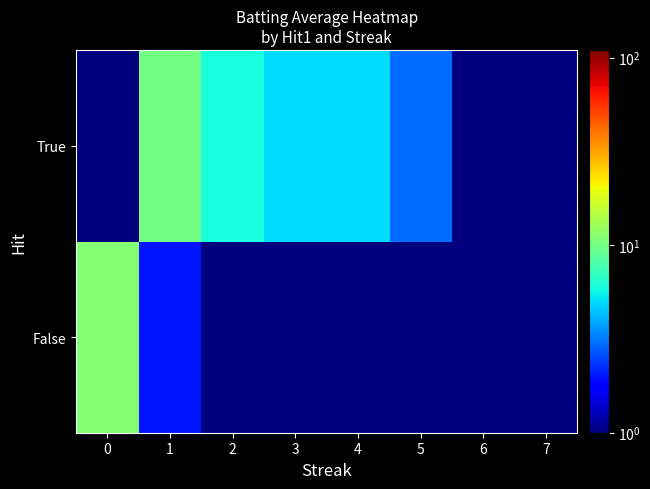

Reading left to right, list all the values displayed in this chart.

row_0: 0=11.0	1=2.0	2=0.1	3=0.1	4=0.1	5=0.1	6=0.1	7=0.1
row_1: 0=0.1	1=10.0	2=6.0	3=5.0	4=5.0	5=3.0	6=1.0	7=1.0